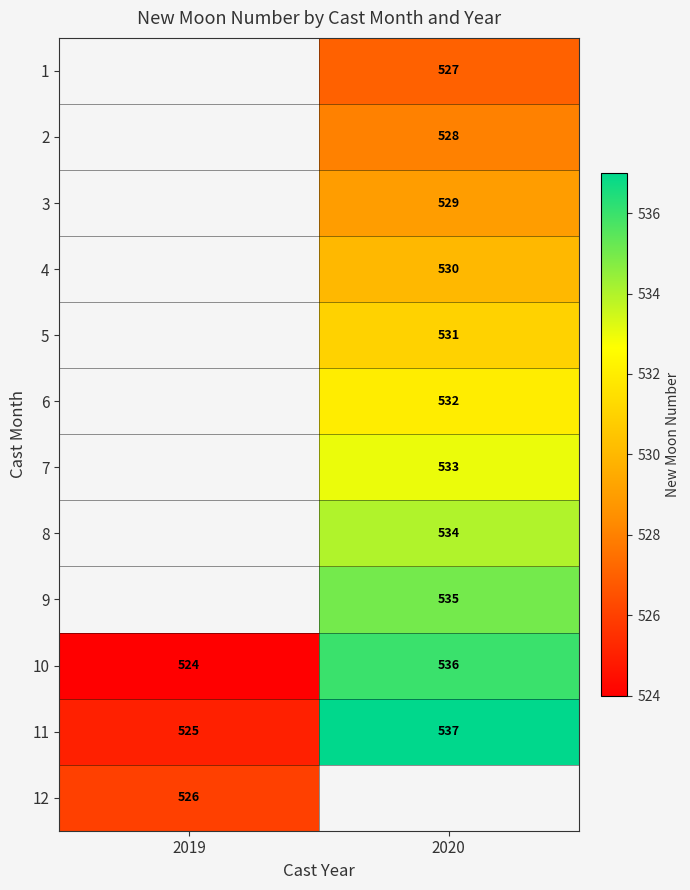

How many series are shown in this chart?

12